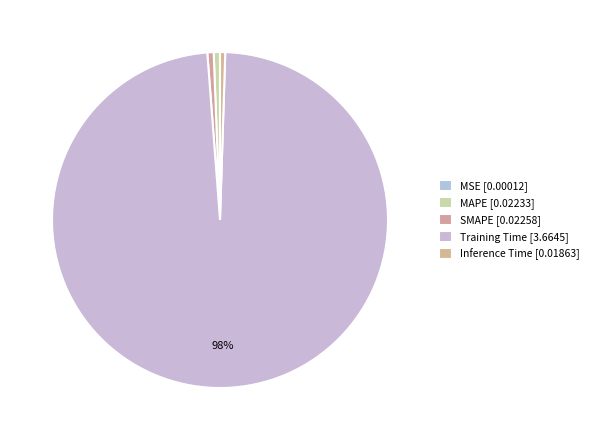

To the nearest percent, what portion does SMAPE represent?

1%